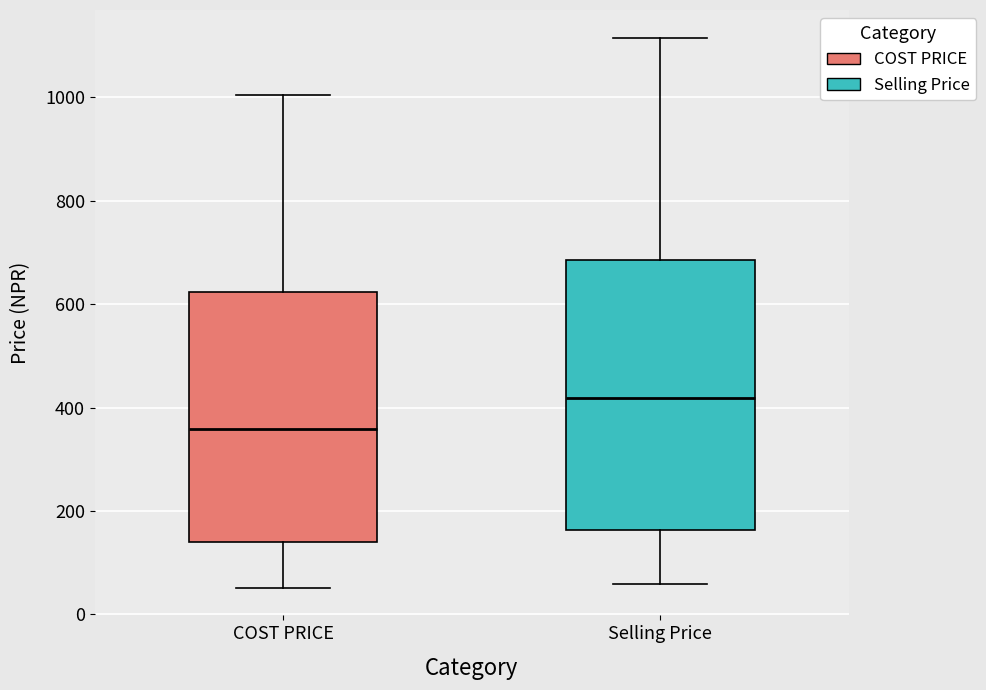

Which box is the tallest, from its lower edge to its upper edge?

Selling Price